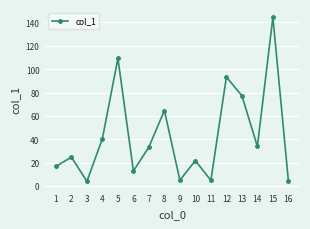

At which category does the chart reach its peak across all series?

15